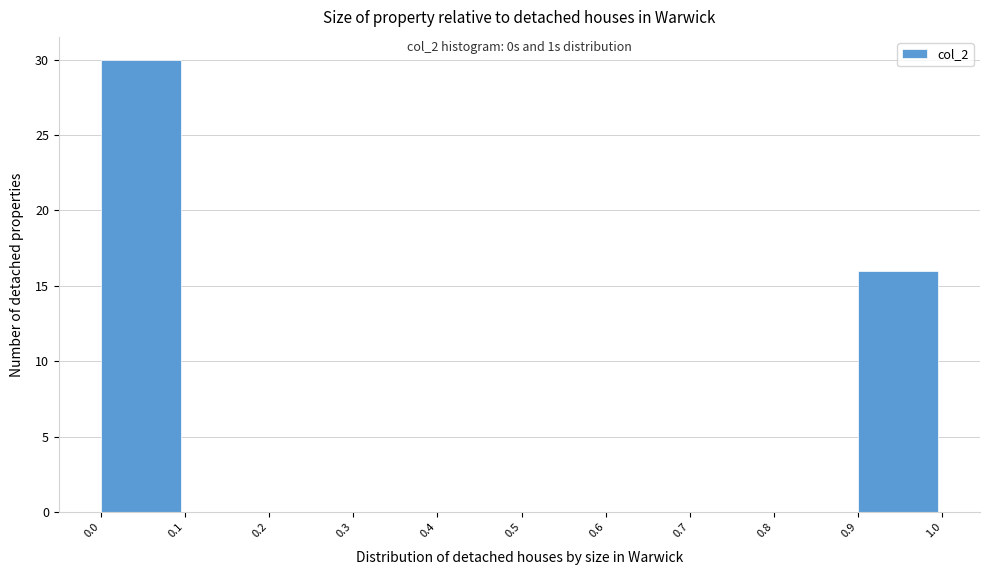

Which range on the x-axis has the tallest bar?

0.0 to 0.1